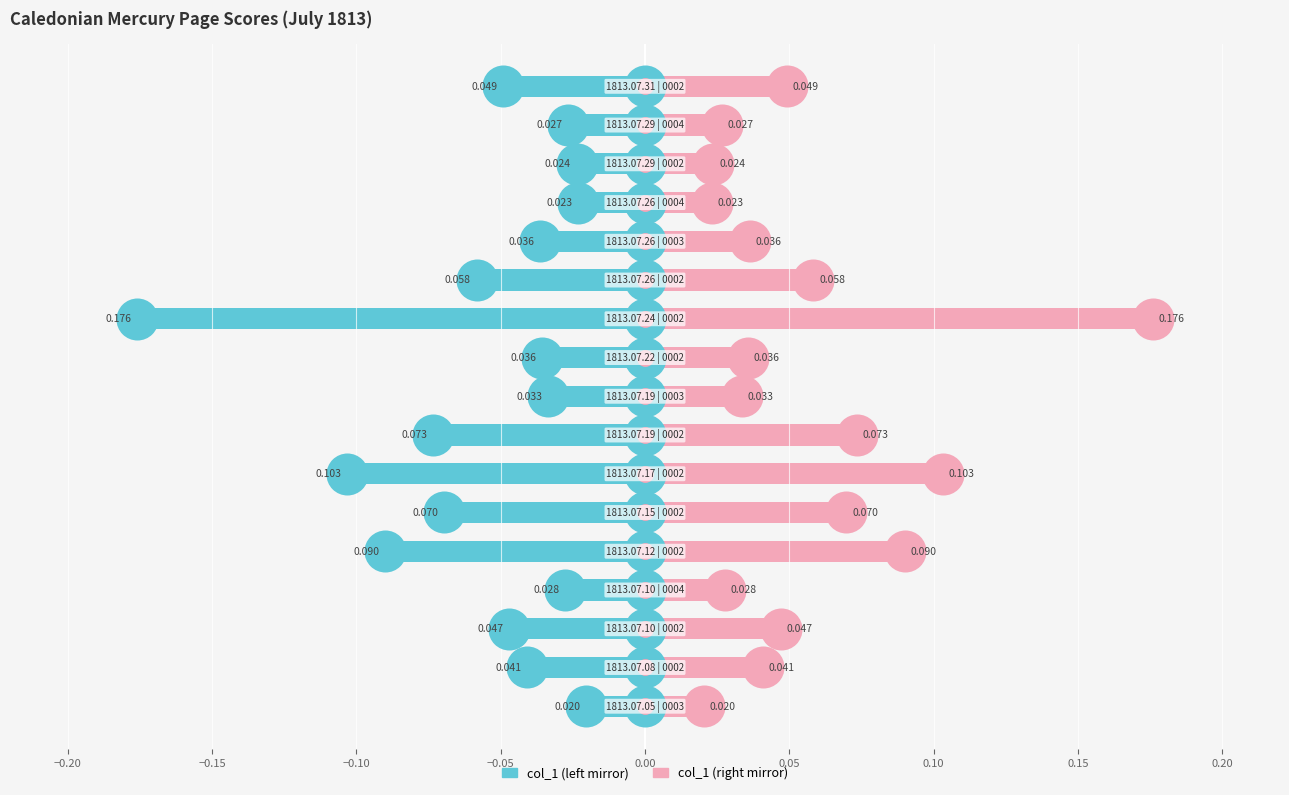

Is it true that col_1 (left) equals -0.0 at −0.10?

False